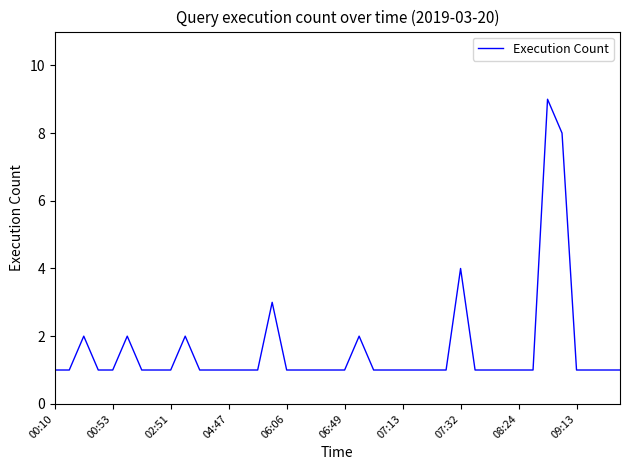

What is the greatest value displayed?

9